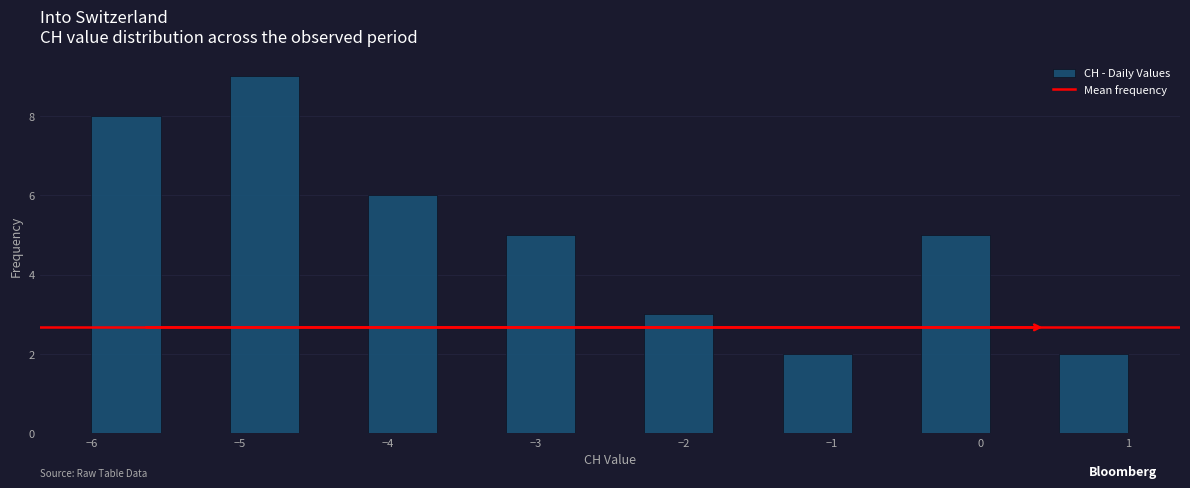

Which range on the x-axis has the tallest bar?

-5.1 to -4.6